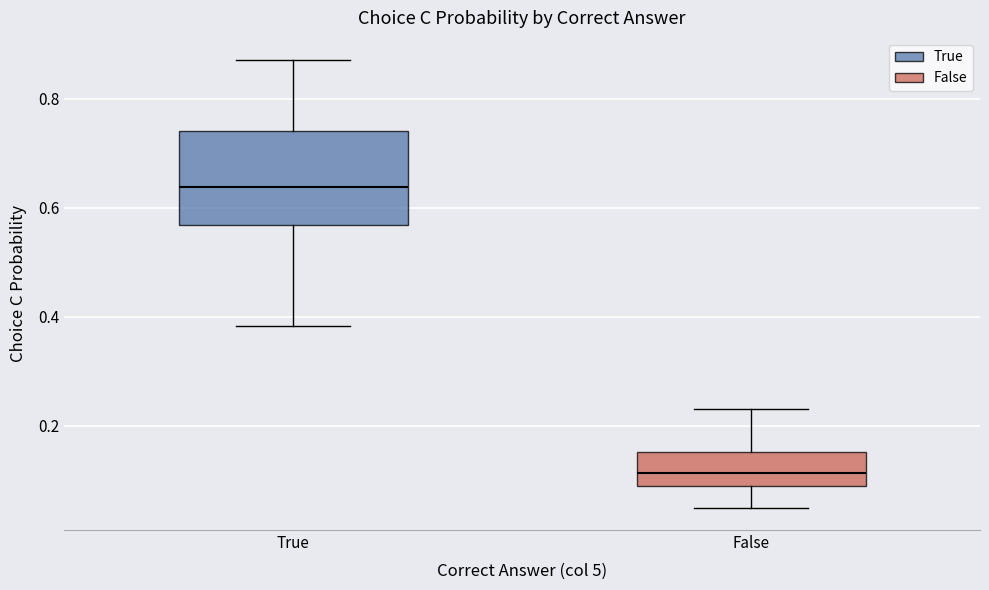

Comparing the boxes themselves (not the whiskers), which one is the tallest?

True